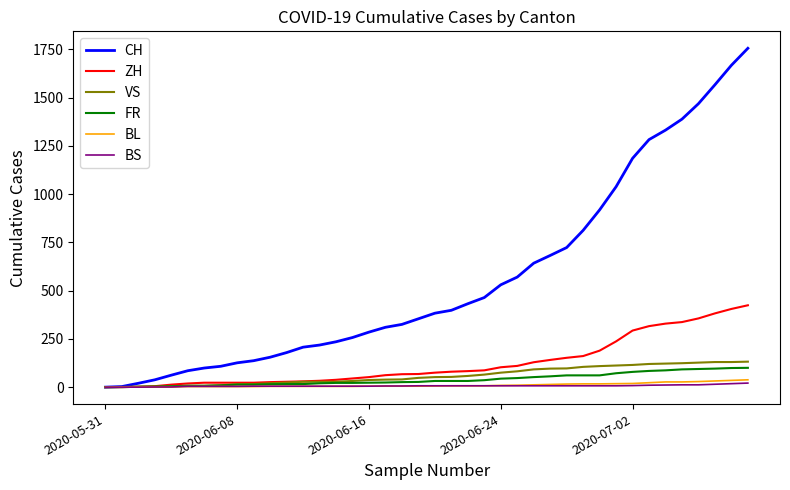

Which series has the largest total across all categories?

CH